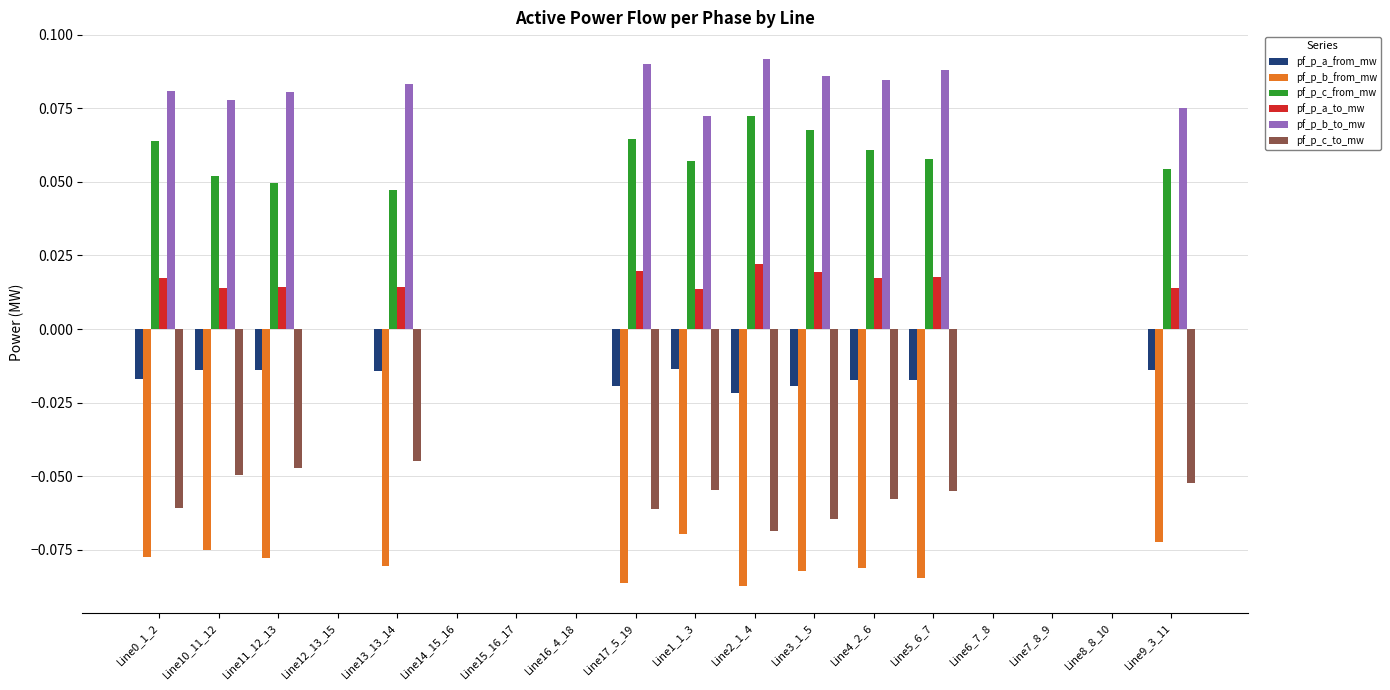

Which series has the largest total across all categories?

pf_p_b_to_mw